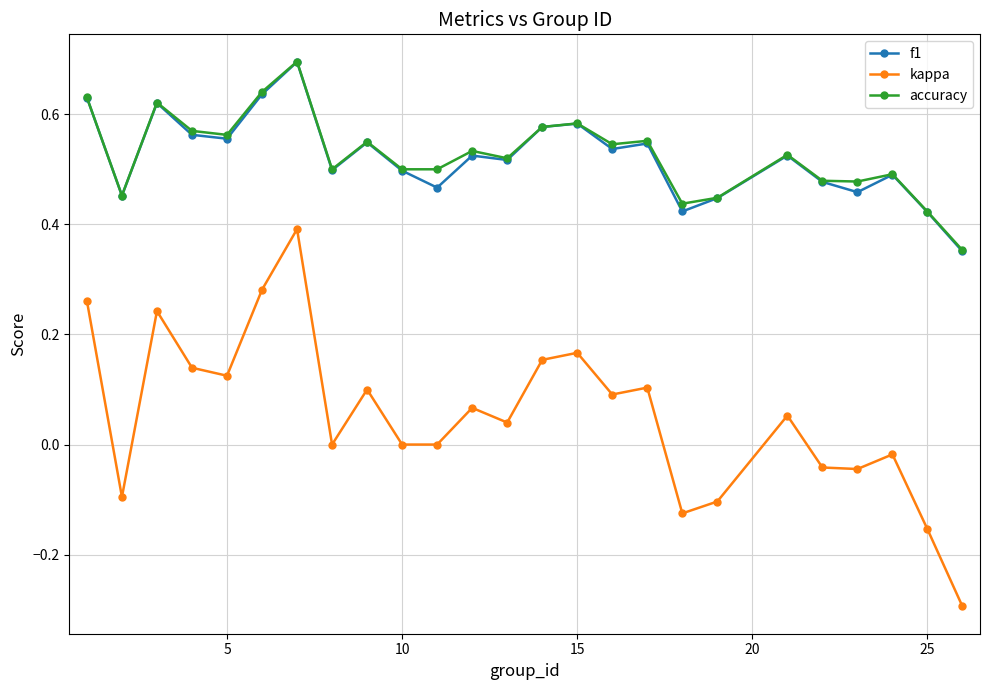

Which series has the widest spread of values?

kappa